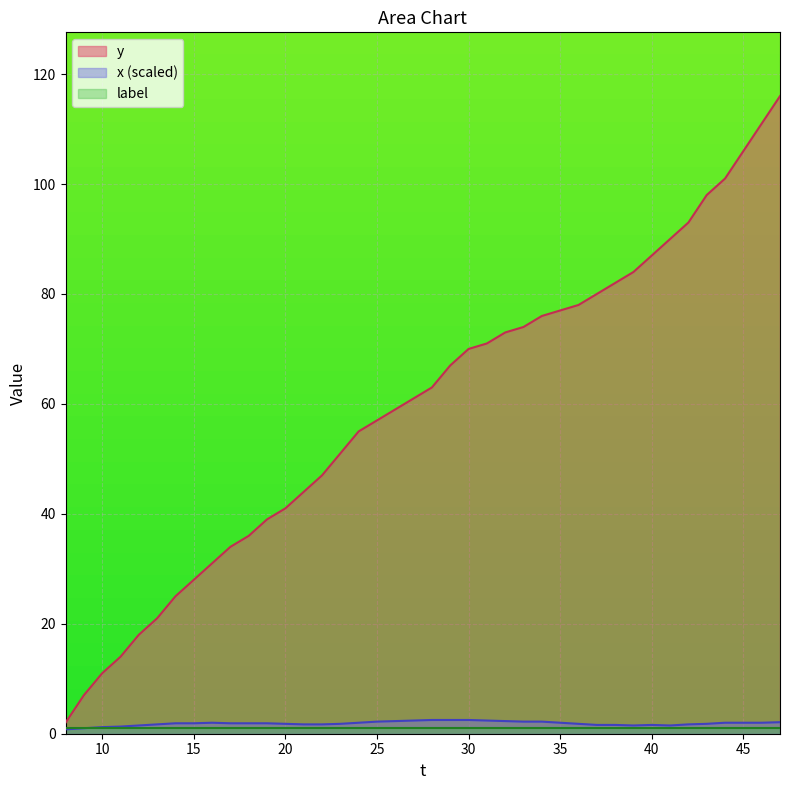

What is the value of the y point at the 10th from the left?

34.0